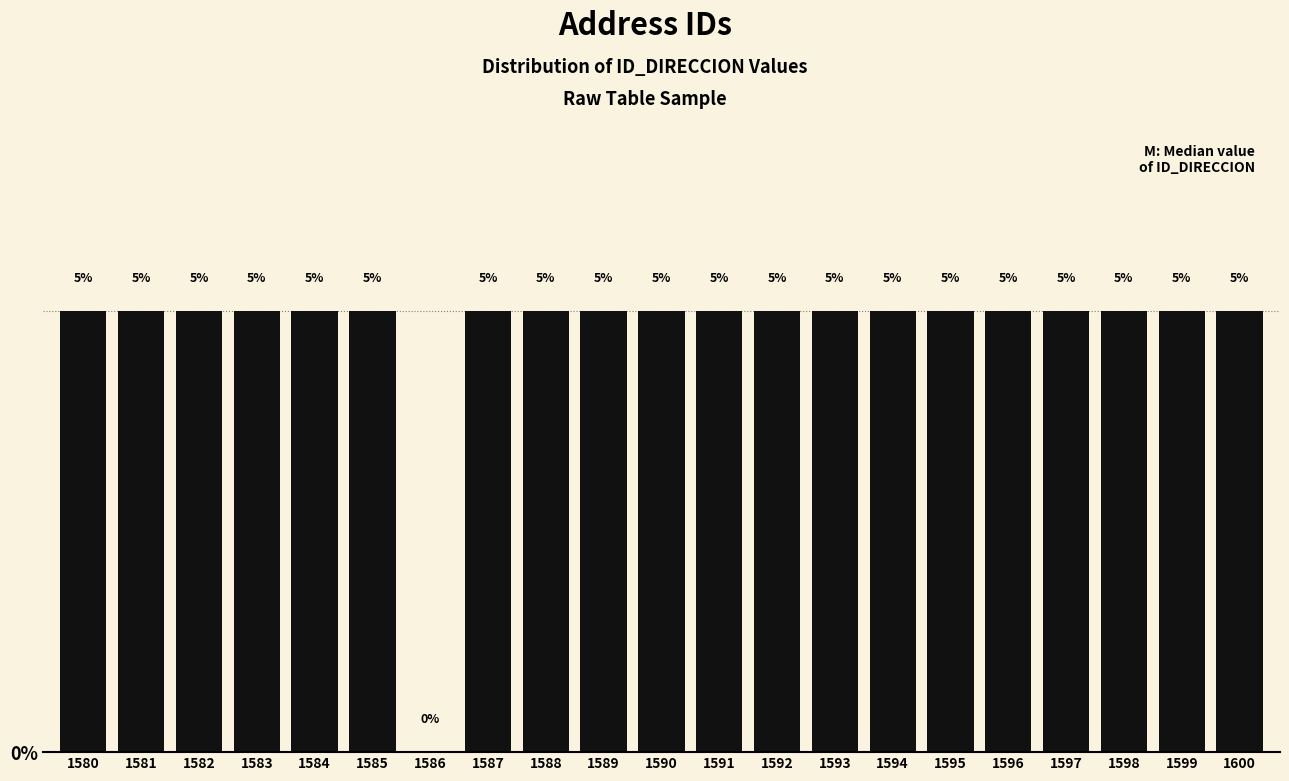

Reading left to right, list all the values displayed in this chart.

1580=5	1581=5	1582=5	1583=5	1584=5	1585=5	1586=0	1587=5	1588=5	1589=5	1590=5	1591=5	1592=5	1593=5	1594=5	1595=5	1596=5	1597=5	1598=5	1599=5	1600=5